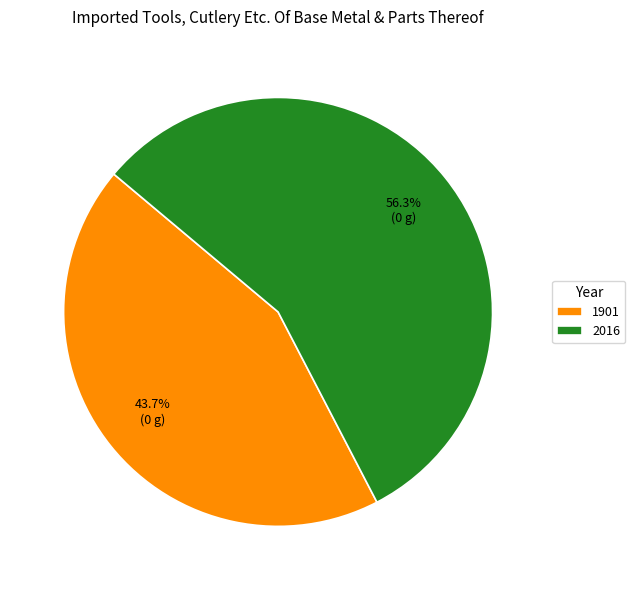

To the nearest percent, what is the average slice percentage?

50%